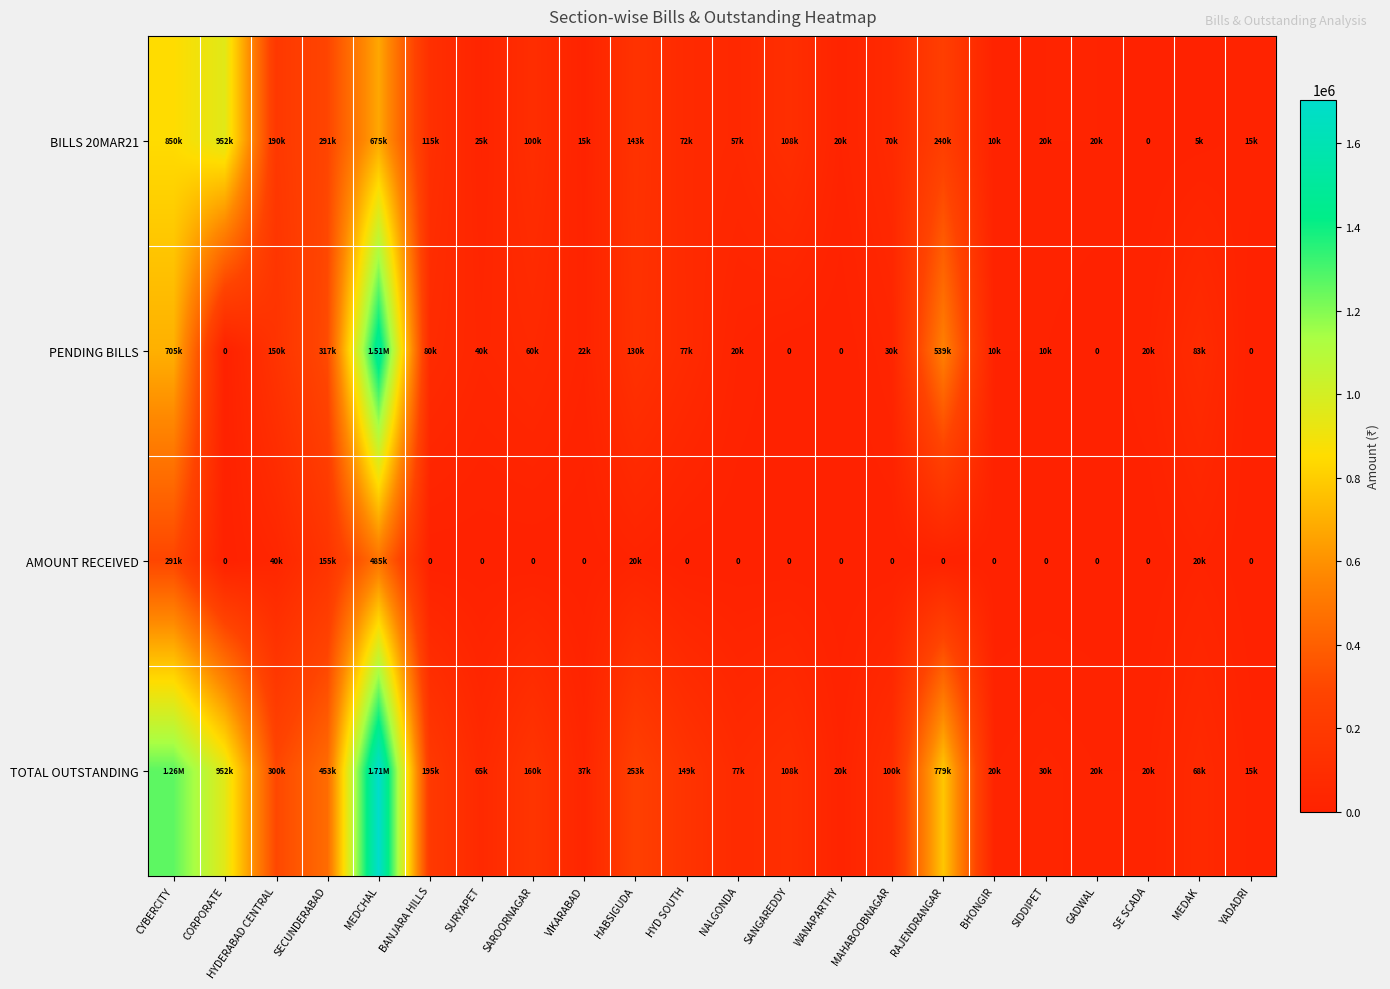

True or false: AMOUNT RECEIVED has a value of 0 at SURYAPET.

True